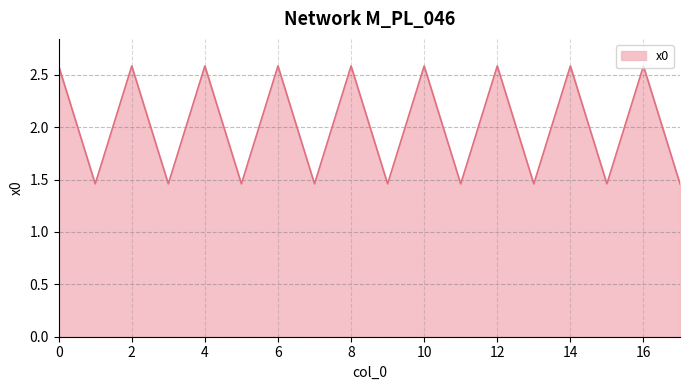

What is the difference between the maximum and minimum values?

1.1